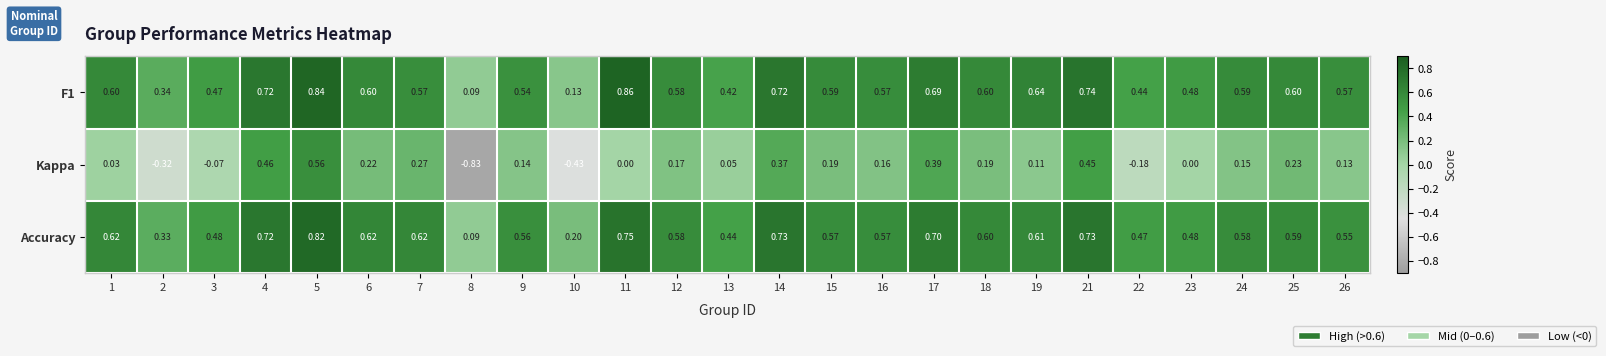

Between 22 and 23, which series saw the biggest shift?

Kappa